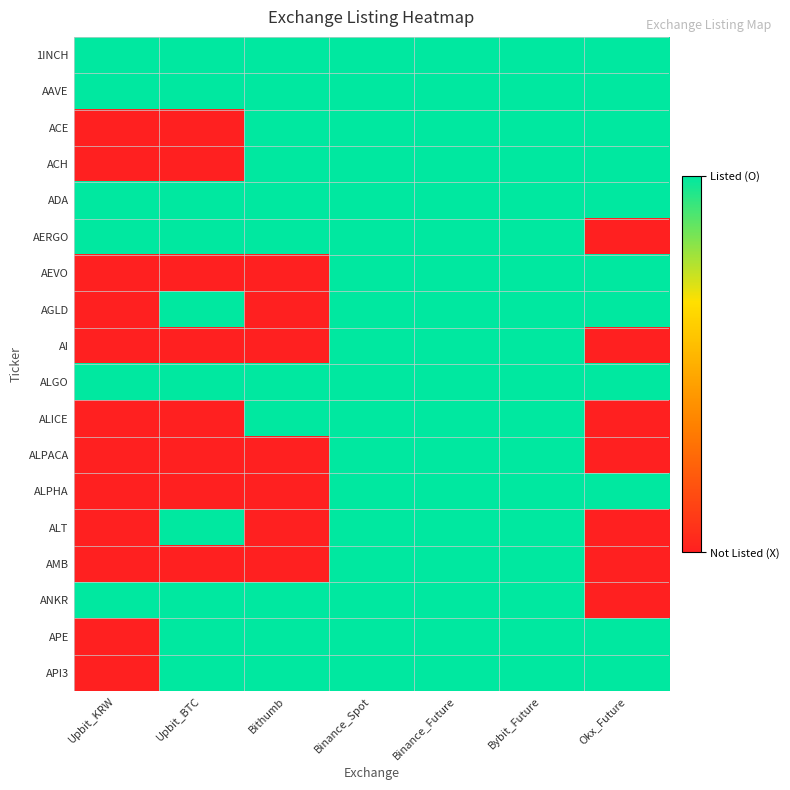

Which series changed the most between Upbit_KRW and Bithumb?

ACE